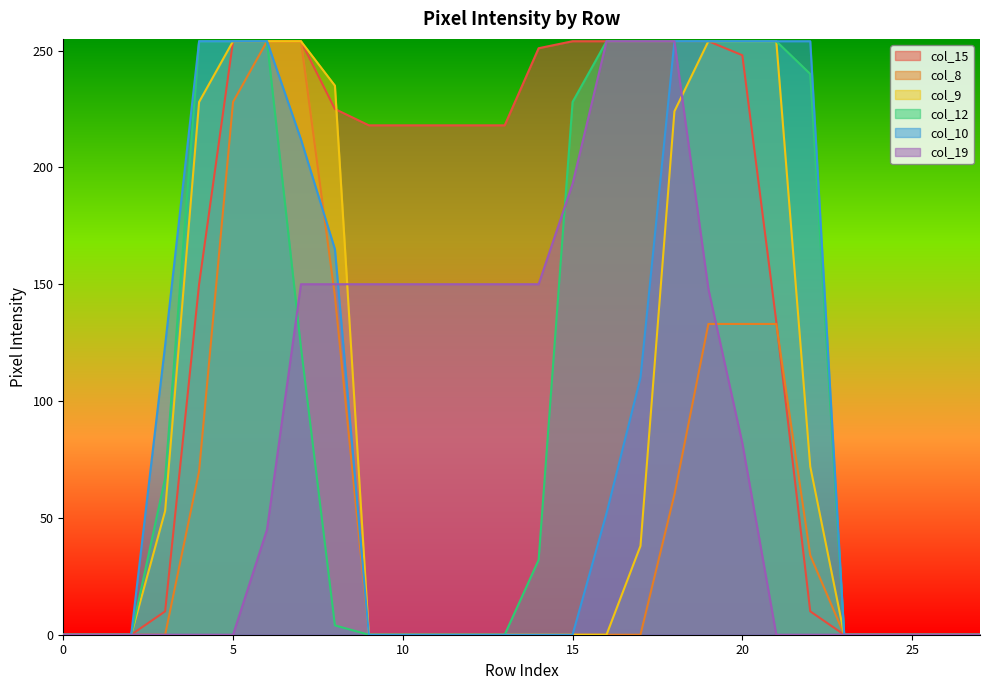

True or false: col_8 and col_12 cross at least once.

False